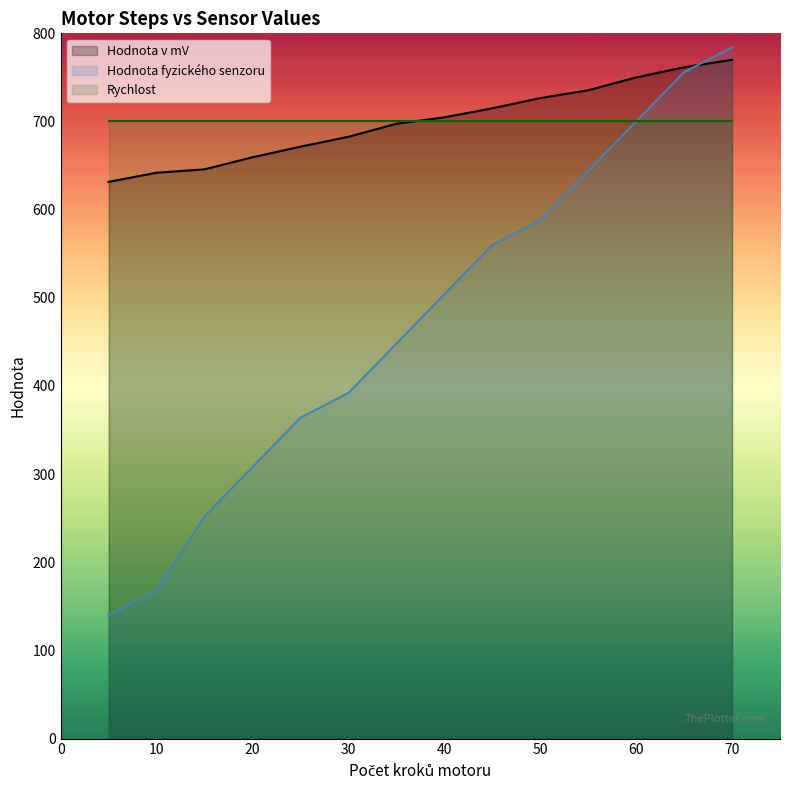

Where do Hodnota fyzického senzoru and Hodnota v mV first cross each other?

65 and 70